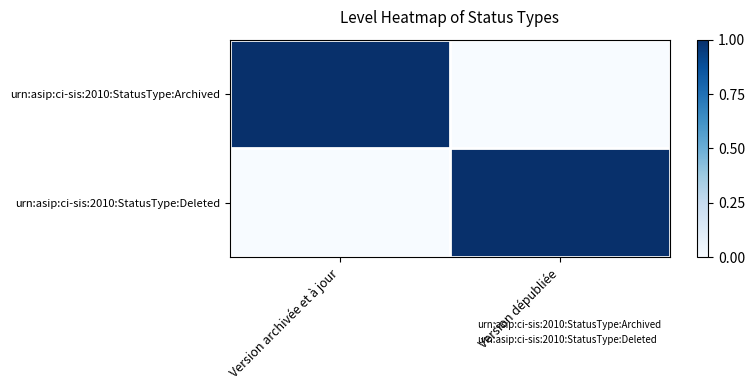

Count the number of data series in this chart.

2